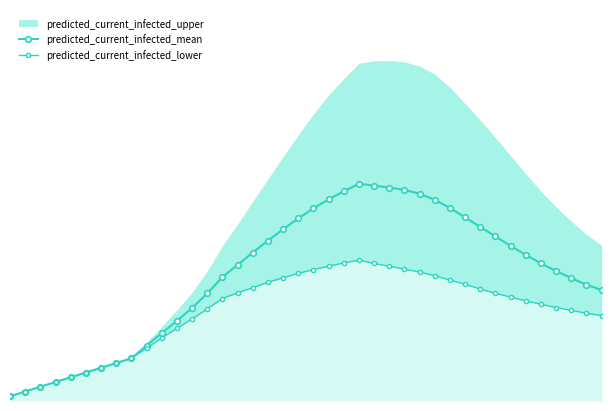

What is the sum of all predicted_current_infected_mean values?

10634